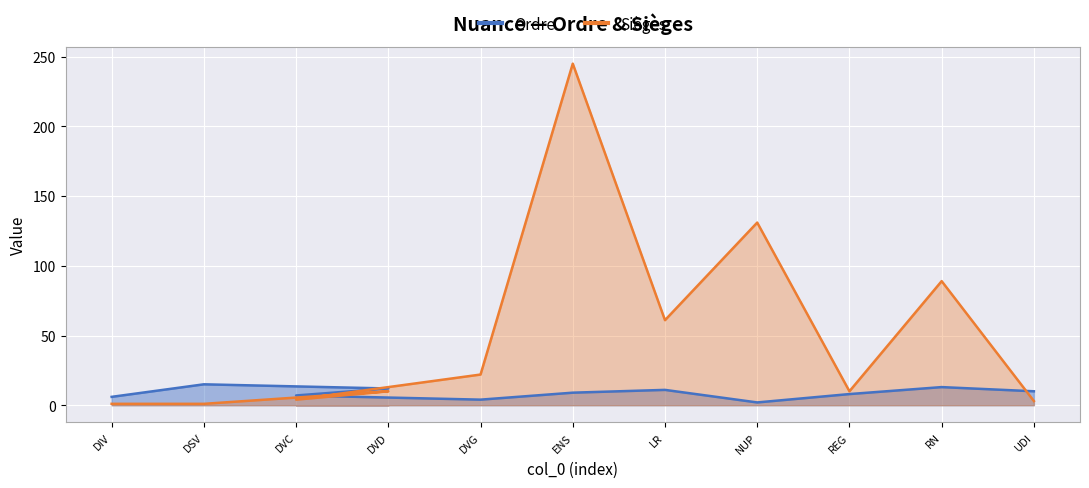

Which series has the largest range (max minus min)?

Sièges